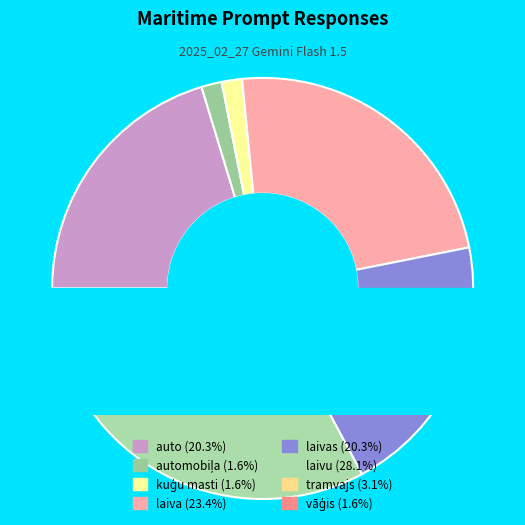

True or false: kuģu masti accounts for 2% of the total.

True